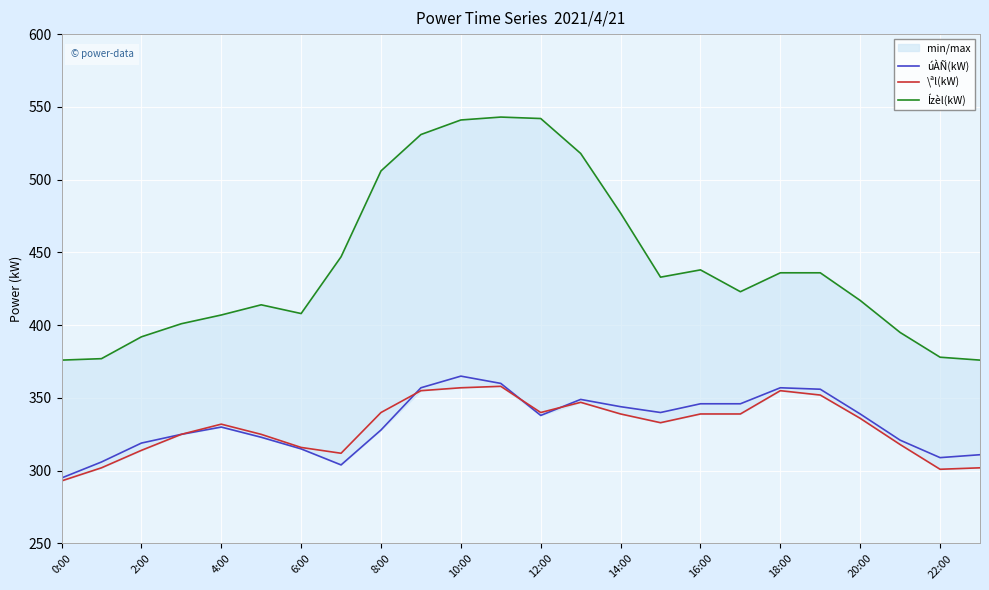

Which category has the lowest value in the \ªl(kW) series?

0:00